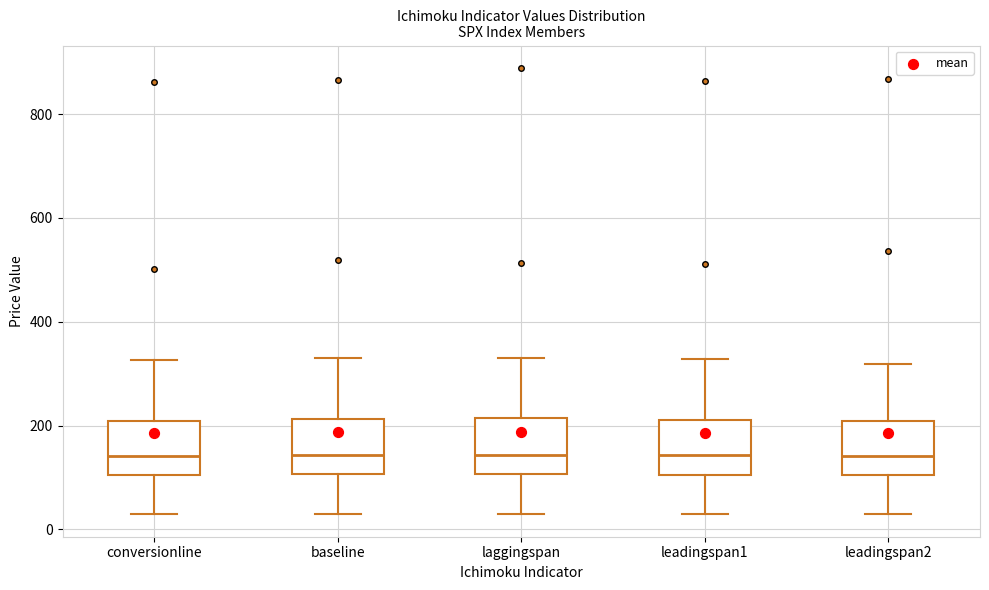

Reading left to right, transcribe this box plot: for each box, give where its median line is, the range the box spans, and where its two whiskers end, as read against the y-axis. The values are not printed on the chart, so give them approximately, as read against the axis.

conversionline: median 140, box 100 to 200, whiskers 20 to 320
baseline: median 140, box 100 to 220, whiskers 40 to 320
laggingspan: median 140, box 100 to 220, whiskers 20 to 340
leadingspan1: median 140, box 100 to 220, whiskers 20 to 320
leadingspan2: median 140, box 100 to 200, whiskers 40 to 320